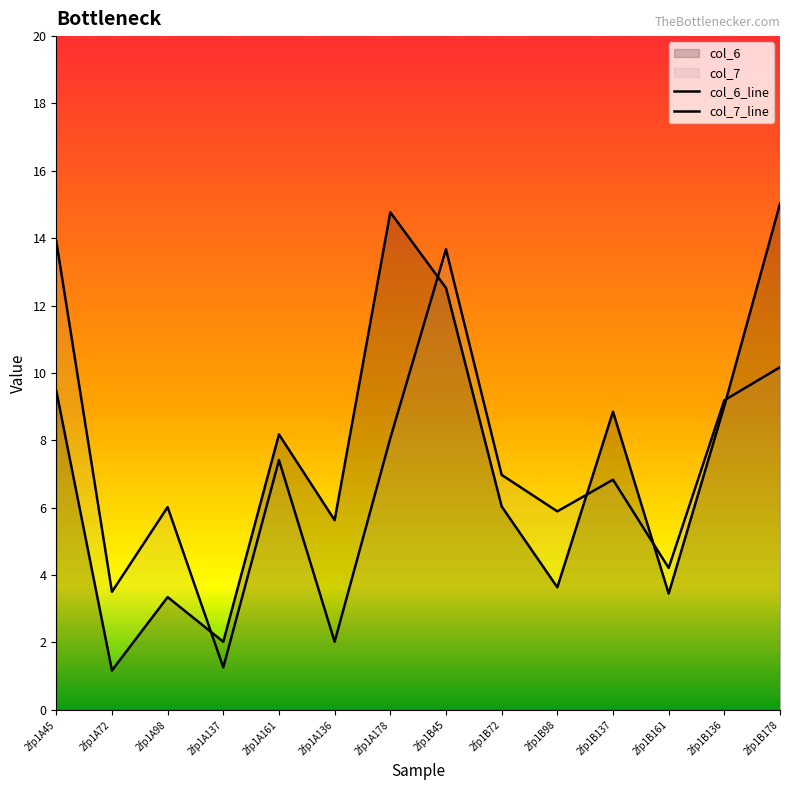

What is the difference between the second highest and minimum values in the col_6_line series?

13.6